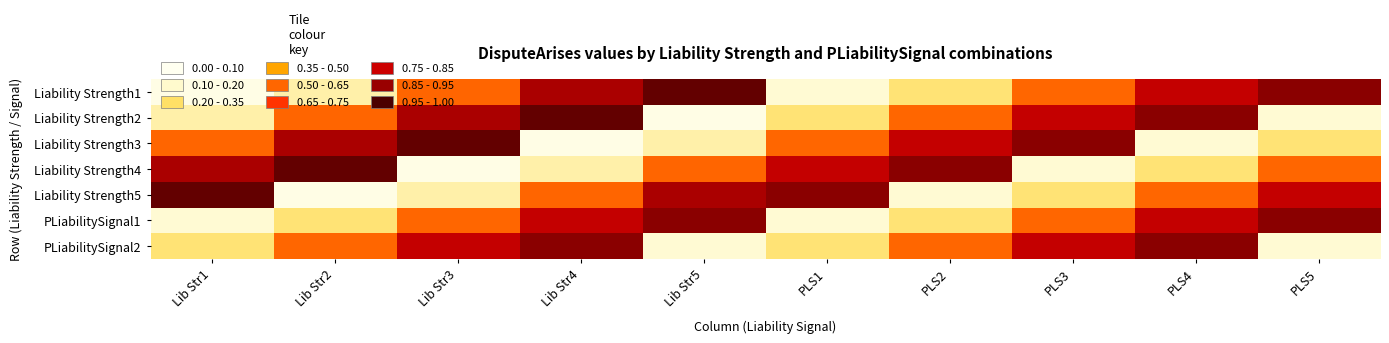

Reading right to left, transcribe all the data shown in this chart.

Liability Strength1: PLS5=0.9	PLS4=0.8	PLS3=0.5	PLS2=0.2	PLS1=0.1	Lib Str5=1.0	Lib Str4=0.8	Lib Str3=0.5	Lib Str2=0.2	Lib Str1=0.0
Liability Strength2: PLS5=0.1	PLS4=0.9	PLS3=0.8	PLS2=0.5	PLS1=0.2	Lib Str5=0.0	Lib Str4=1.0	Lib Str3=0.8	Lib Str2=0.5	Lib Str1=0.2
Liability Strength3: PLS5=0.2	PLS4=0.1	PLS3=0.9	PLS2=0.8	PLS1=0.5	Lib Str5=0.2	Lib Str4=0.0	Lib Str3=1.0	Lib Str2=0.8	Lib Str1=0.5
Liability Strength4: PLS5=0.5	PLS4=0.2	PLS3=0.1	PLS2=0.9	PLS1=0.8	Lib Str5=0.5	Lib Str4=0.2	Lib Str3=0.0	Lib Str2=1.0	Lib Str1=0.8
Liability Strength5: PLS5=0.8	PLS4=0.5	PLS3=0.2	PLS2=0.1	PLS1=0.9	Lib Str5=0.8	Lib Str4=0.5	Lib Str3=0.2	Lib Str2=0.0	Lib Str1=1.0
PLiabilitySignal1: PLS5=0.9	PLS4=0.8	PLS3=0.5	PLS2=0.2	PLS1=0.1	Lib Str5=0.9	Lib Str4=0.8	Lib Str3=0.5	Lib Str2=0.2	Lib Str1=0.1
PLiabilitySignal2: PLS5=0.1	PLS4=0.9	PLS3=0.8	PLS2=0.5	PLS1=0.2	Lib Str5=0.1	Lib Str4=0.9	Lib Str3=0.8	Lib Str2=0.5	Lib Str1=0.2